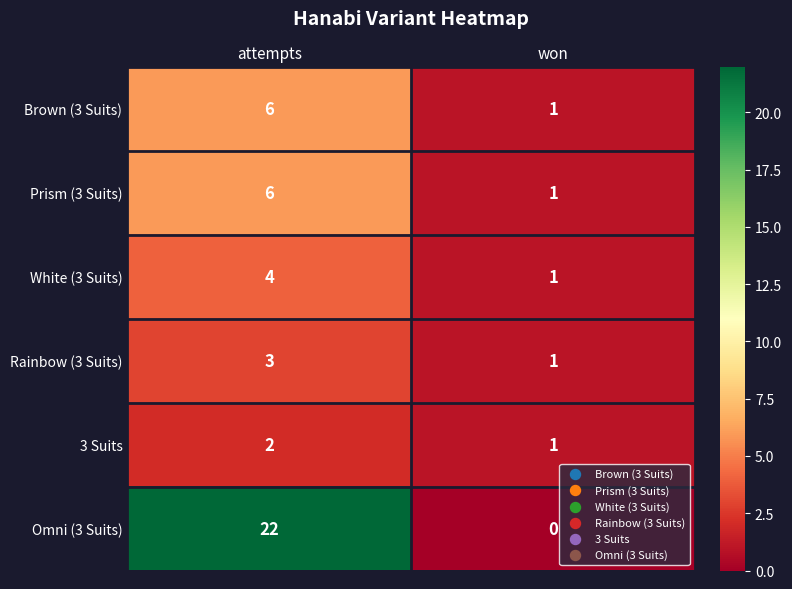

What is the sum of the Rainbow (3 Suits) values at won and attempts?

4